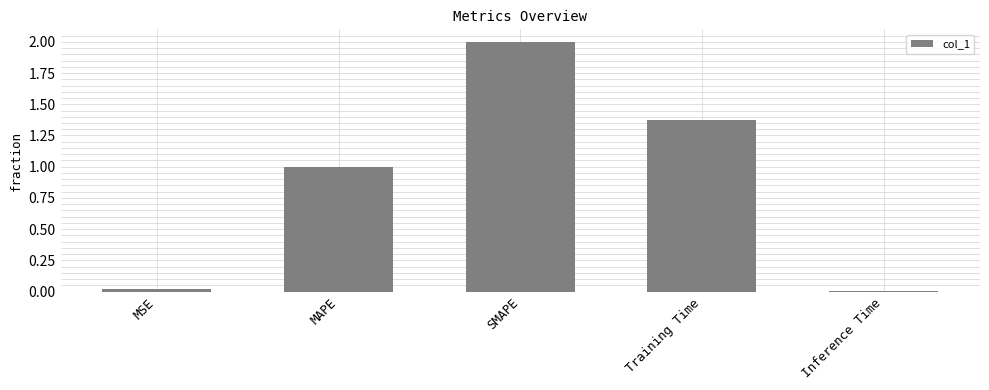

True or false: the data shows 2.0 at SMAPE.

True